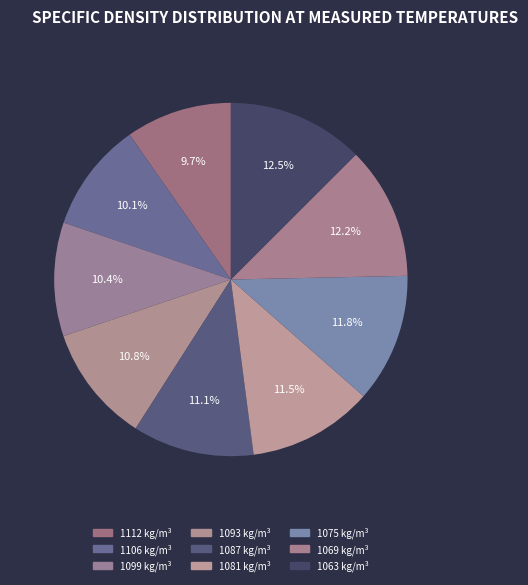

Is there a majority slice in this chart?

No